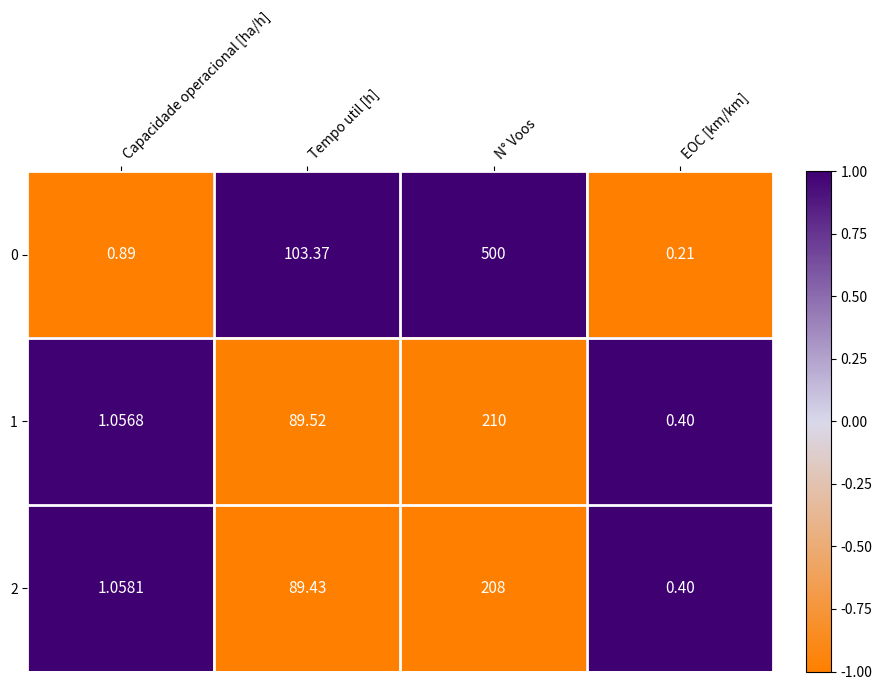

At which label does 2 reach its peak?

N° Voos